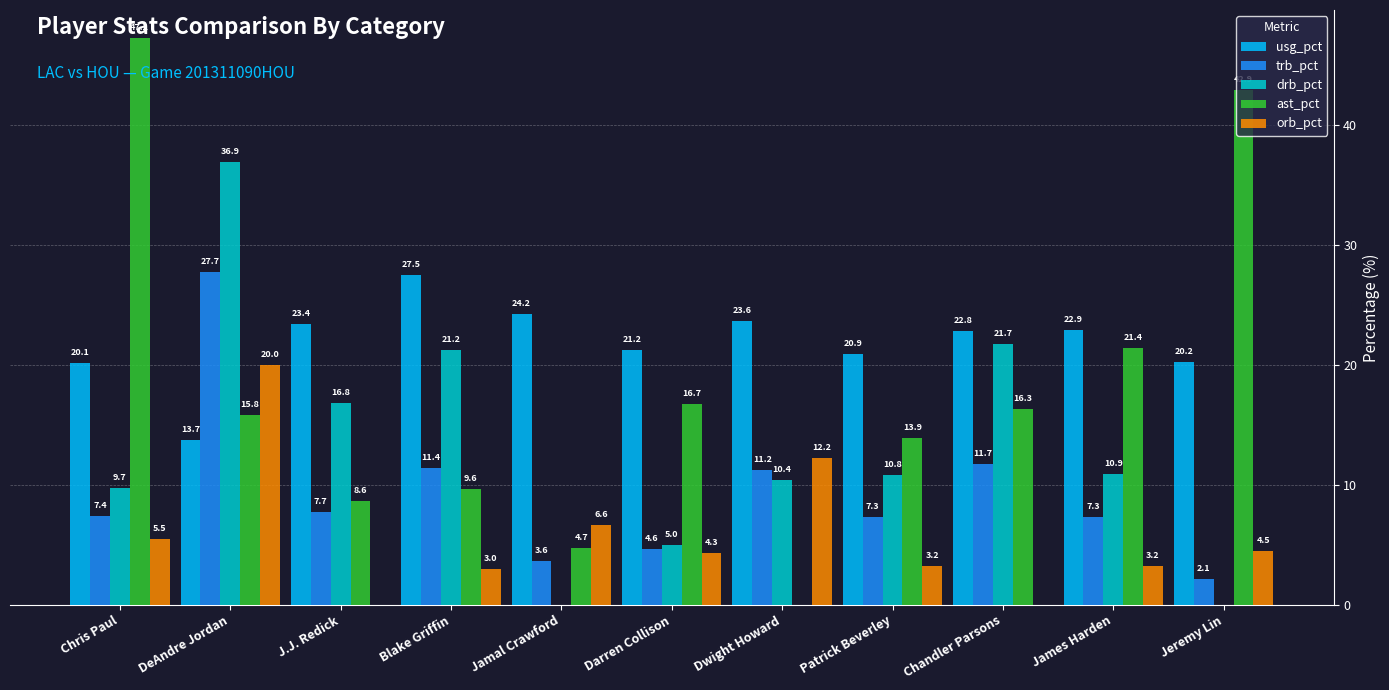

At which category is the sum across all series the highest?

DeAndre Jordan